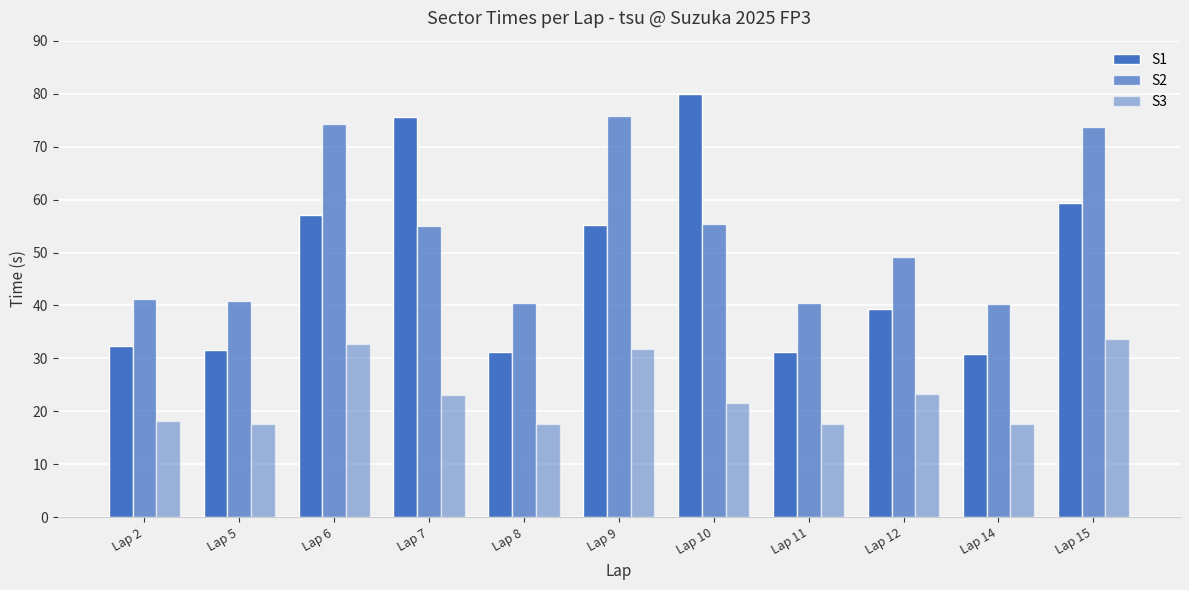

How many values in the S2 series are below 49?

5